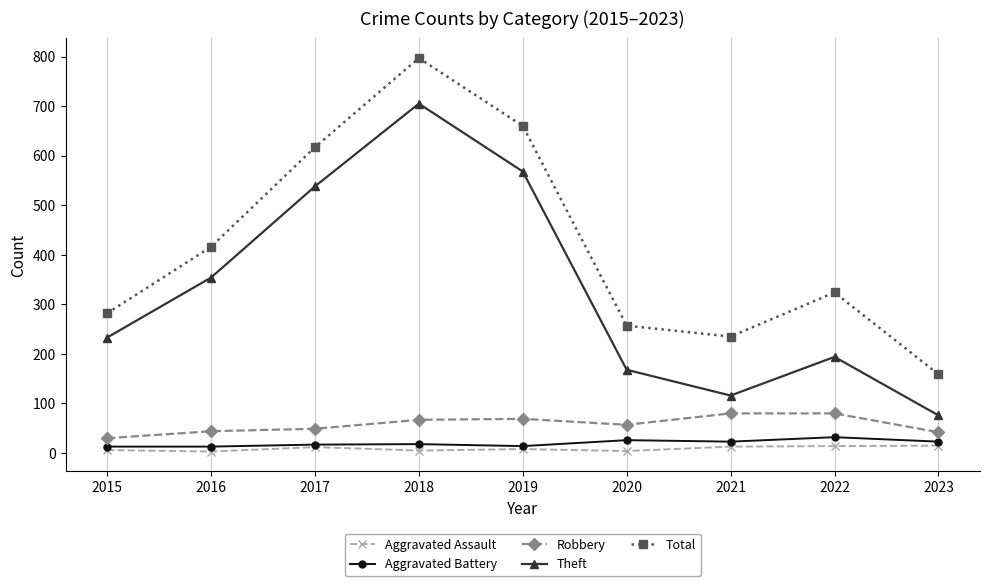

True or false: Total has more than 0 points higher than both neighbors.

True